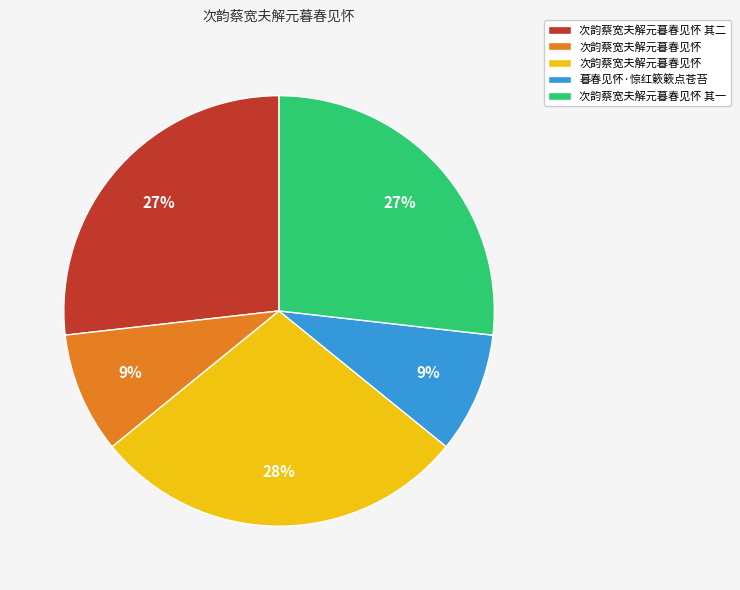

Is there a majority slice in this chart?

No